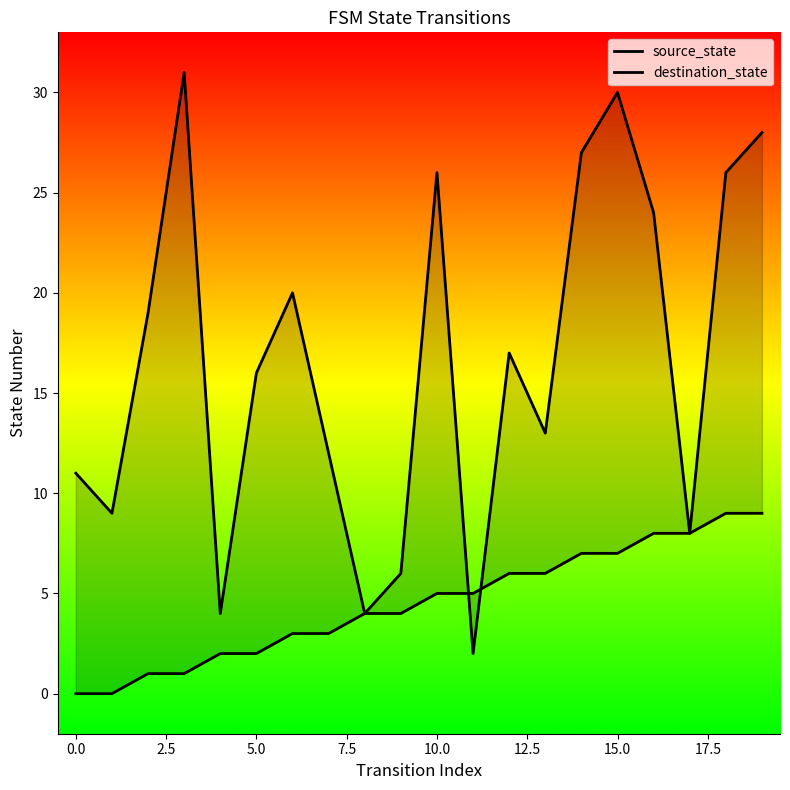

Where does the source_state series first go above 5?

12